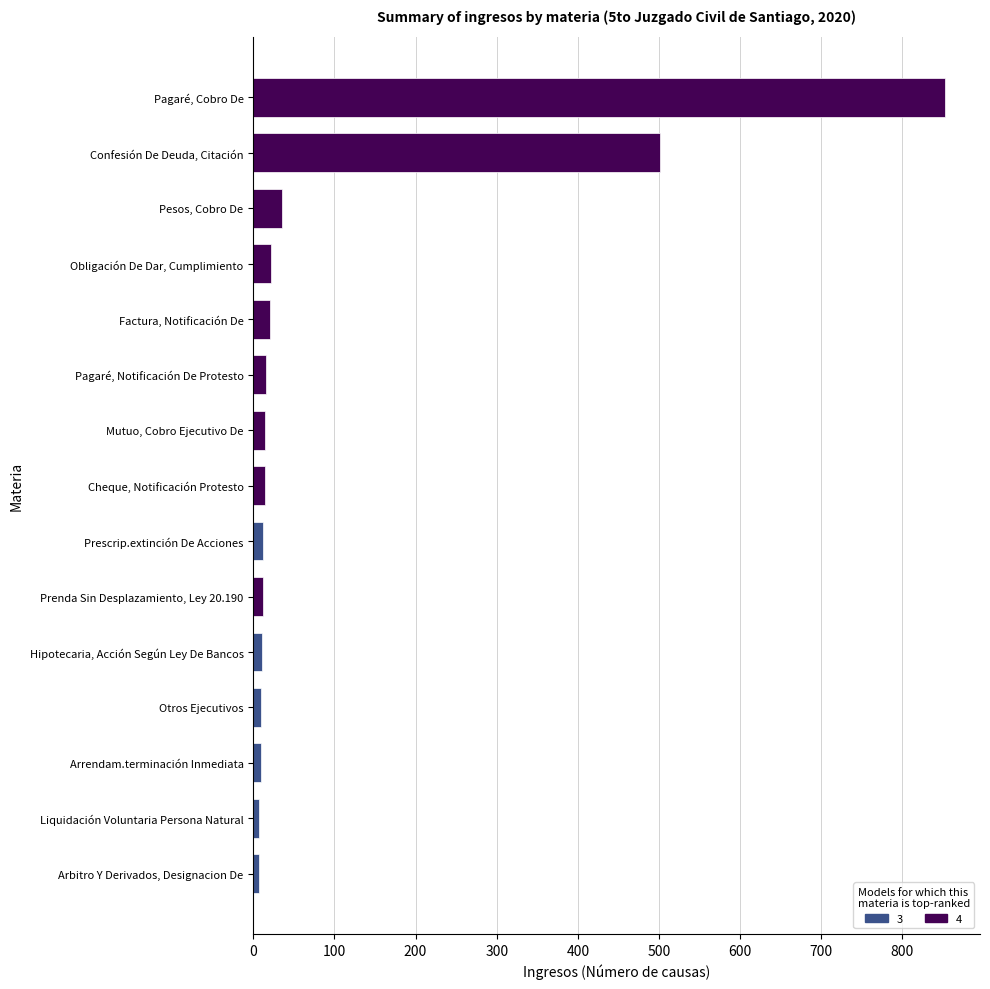

True or false: the data shows 501 at Confesión De Deuda, Citación.

True